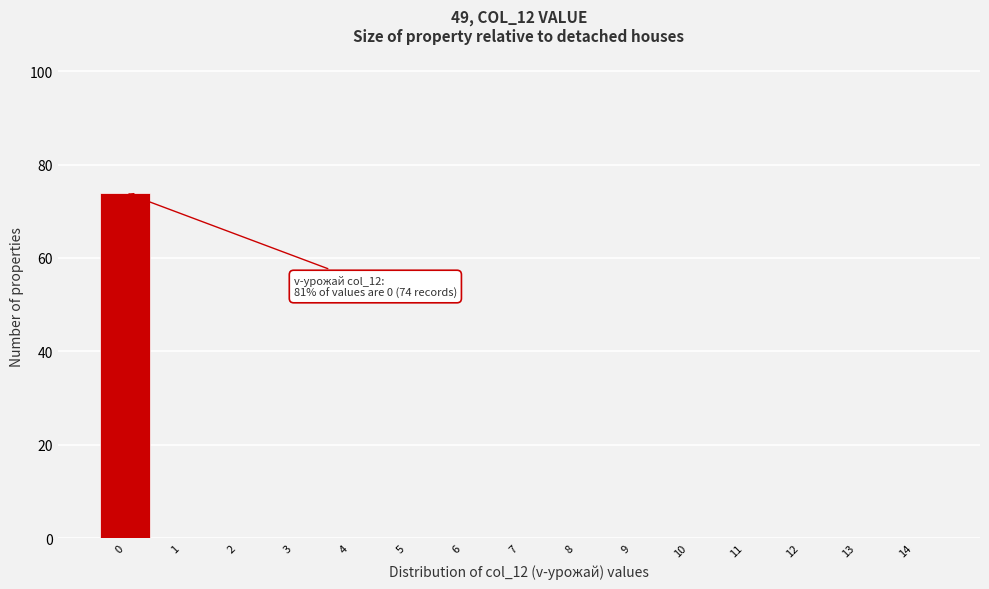

Which range on the x-axis has the tallest bar?

-0.5 to 0.5